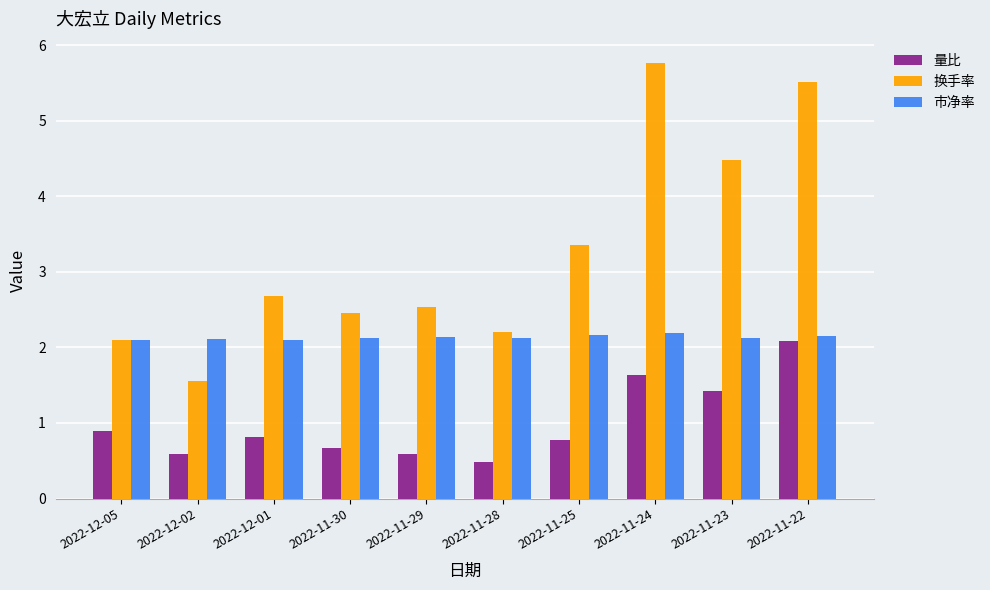

What is the sum of the 量比 values at 2022-12-01 and 2022-11-28?

1.3